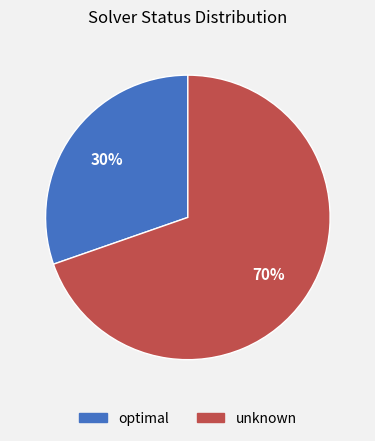

What percentage is the optimal slice, to the nearest percent?

30%